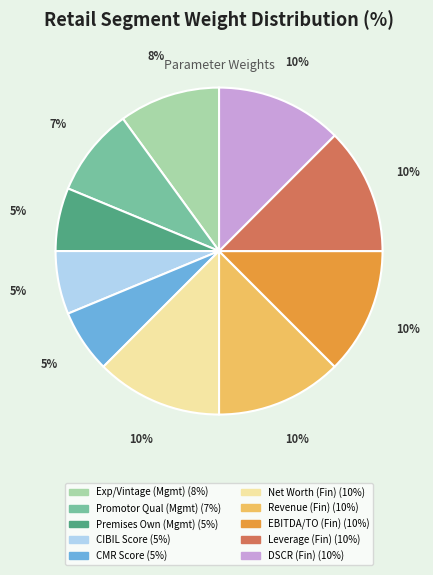

How many slices are in this pie chart?

10